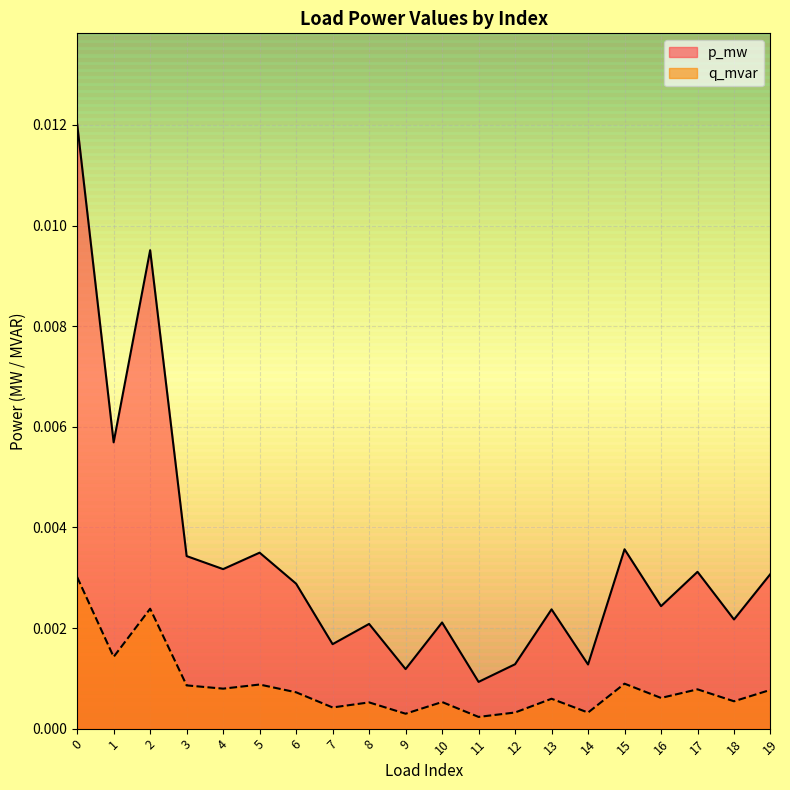

Which series has the widest spread of values?

p_mw